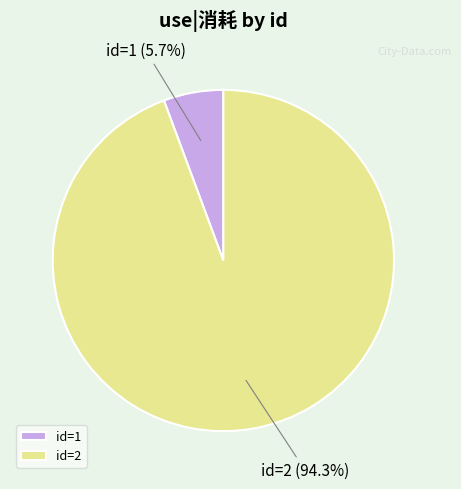

Count the number of slices in the pie.

2